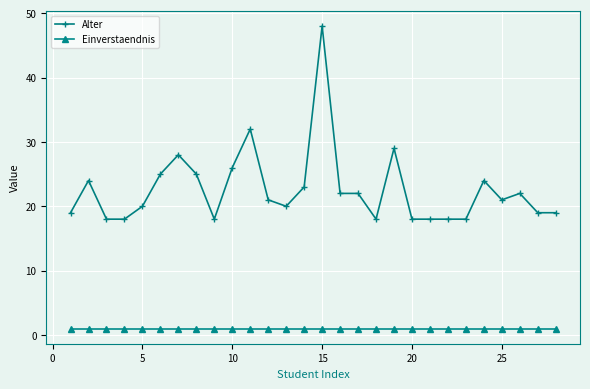

At how many categories does at least one series exceed 5?

28